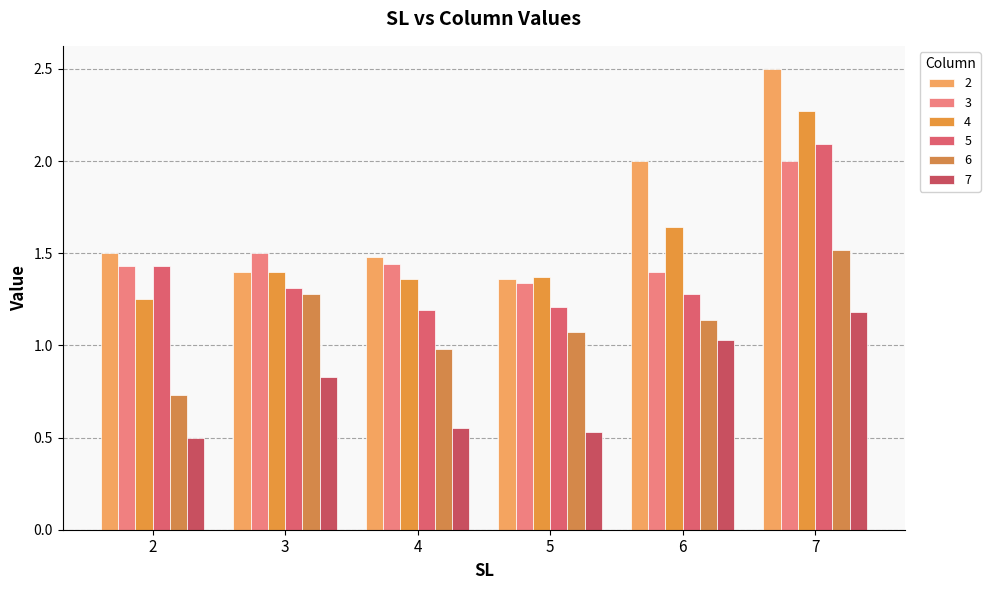

The 3 series shows 1.4 at 6. True or false?

True